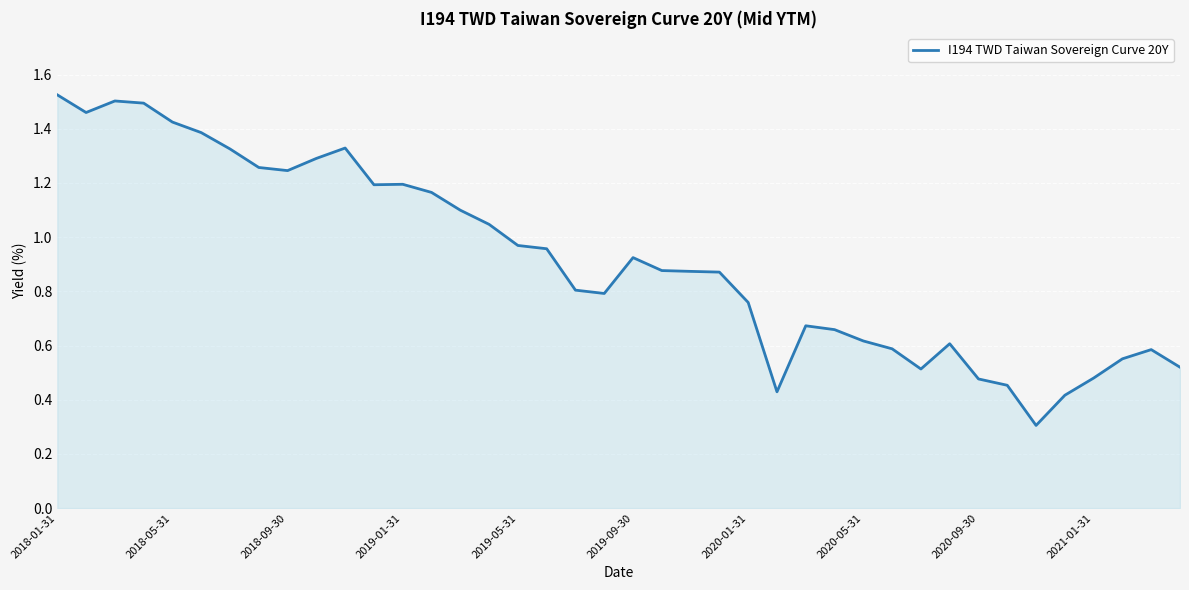

How many series are shown in this chart?

1